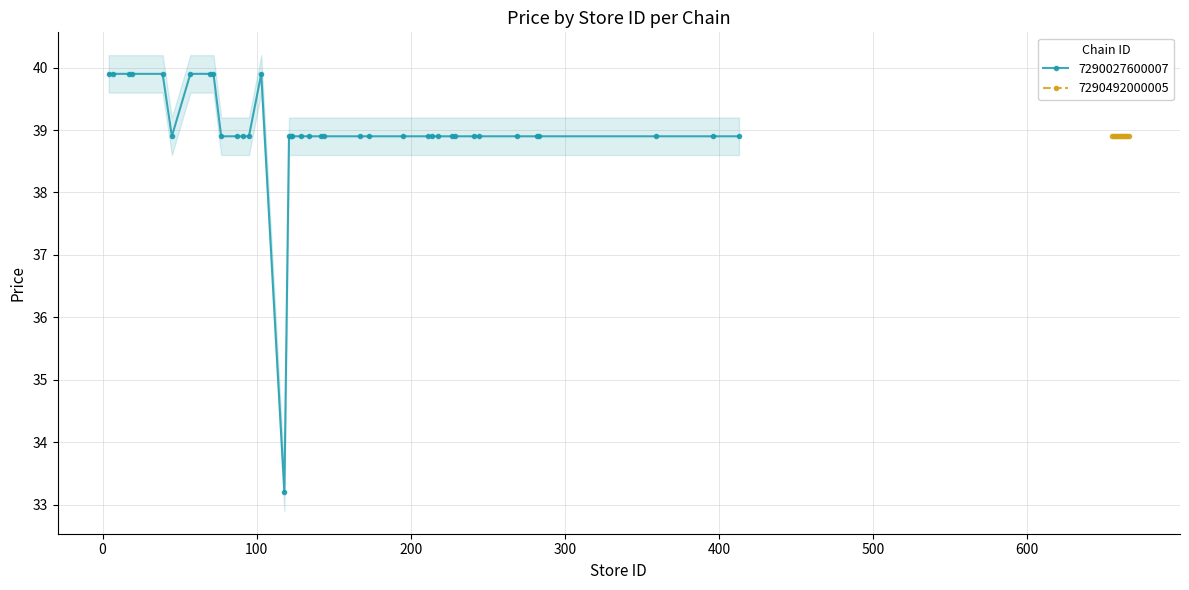

What is the minimum value for 7290027600007?

33.2